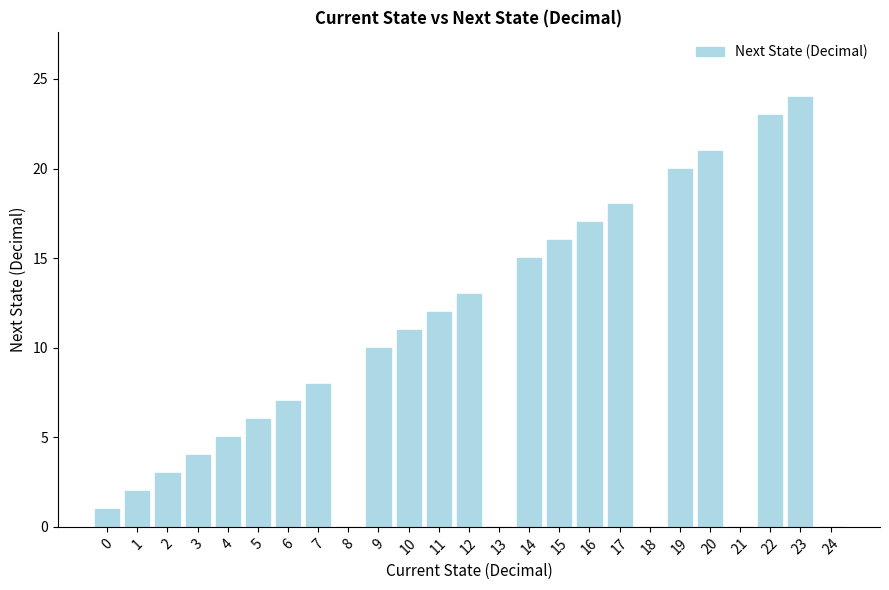

Does the chart contain stacked bars?

No